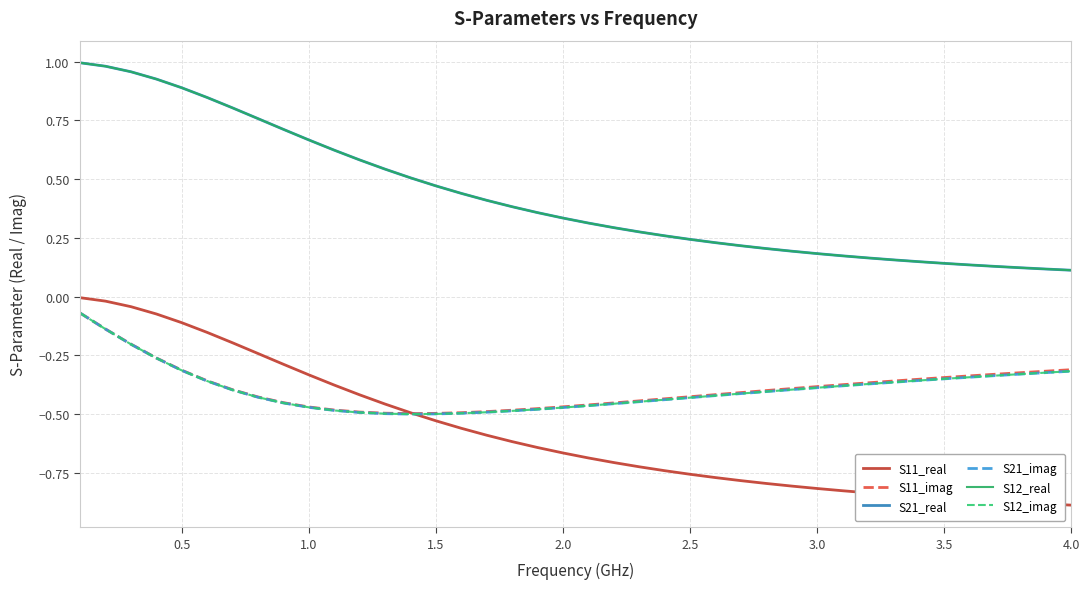

What is the difference between the maximum and minimum values in the S21_imag series?

0.4